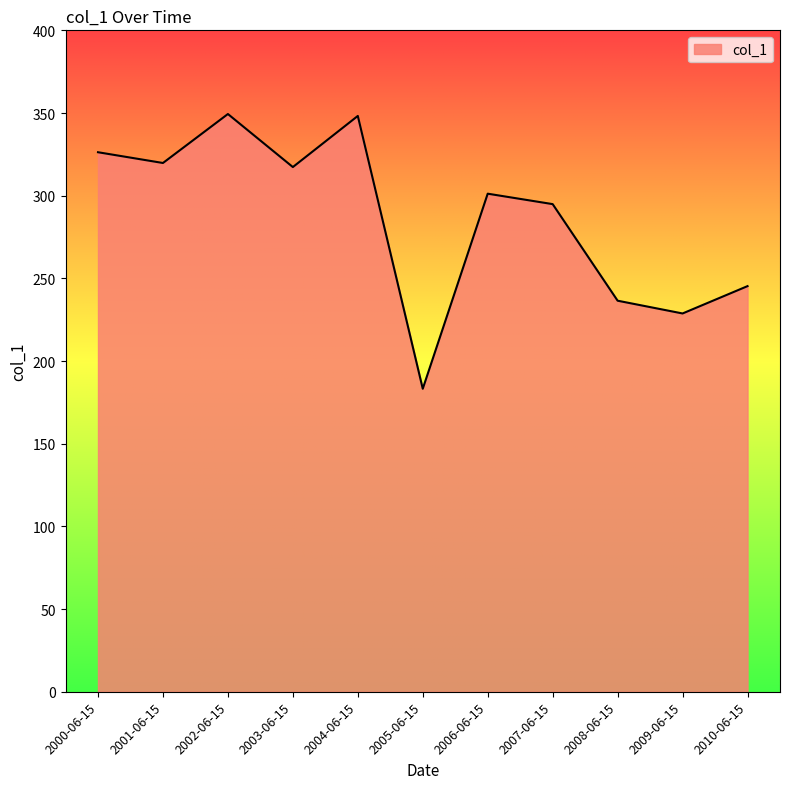

At which category does the data reach its first local peak?

2002-06-15